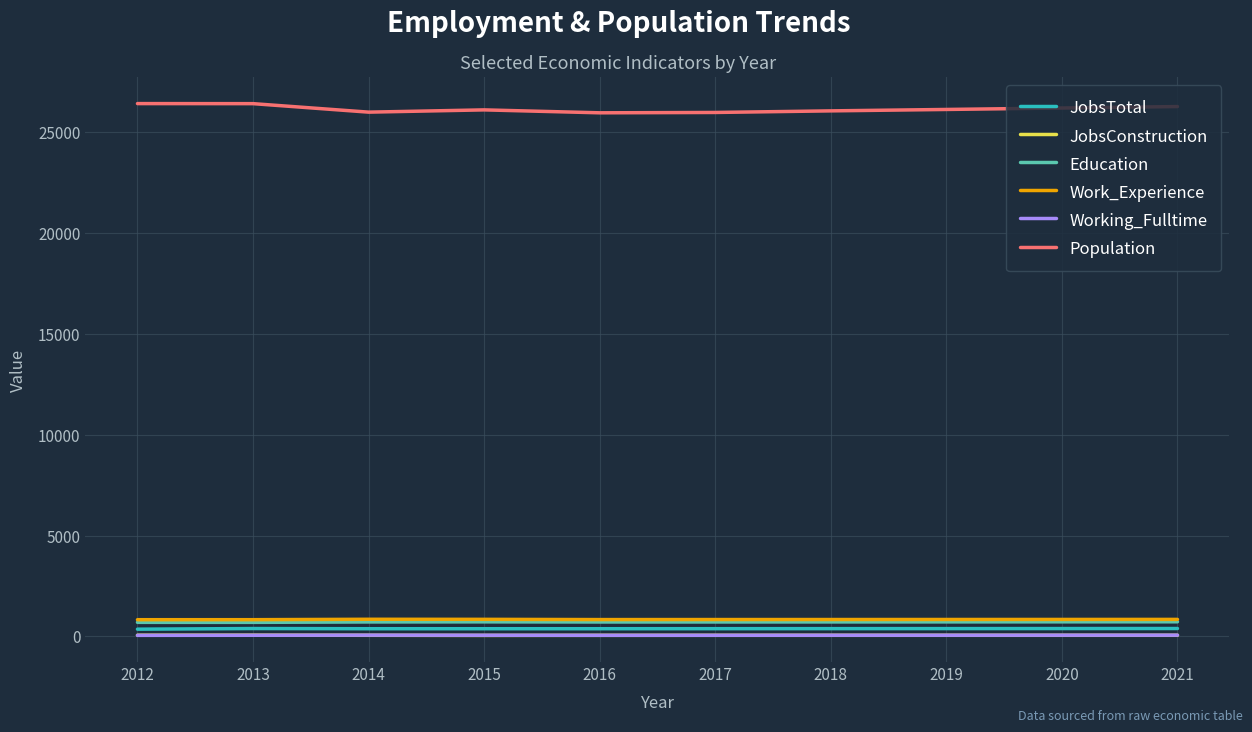

True or false: Population has a value of 10335 at 2015.

False